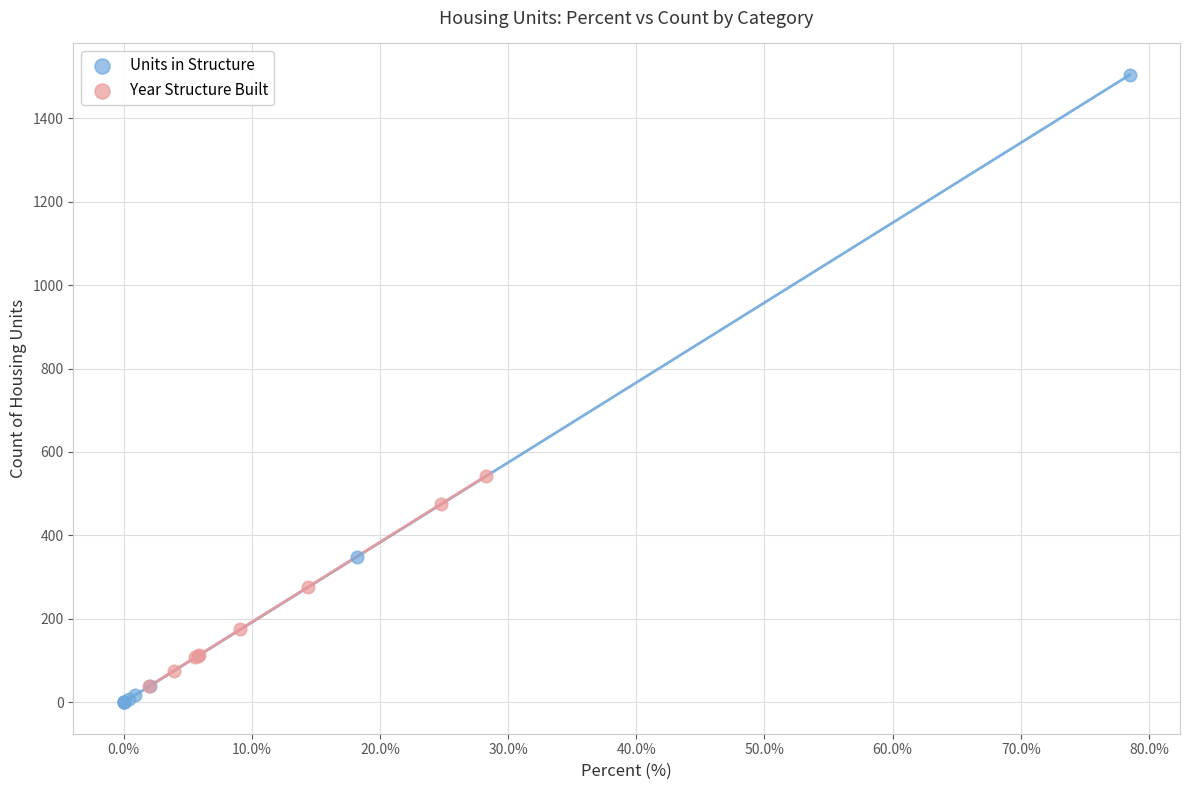

Which series contains the highest Y value?

Units in Structure